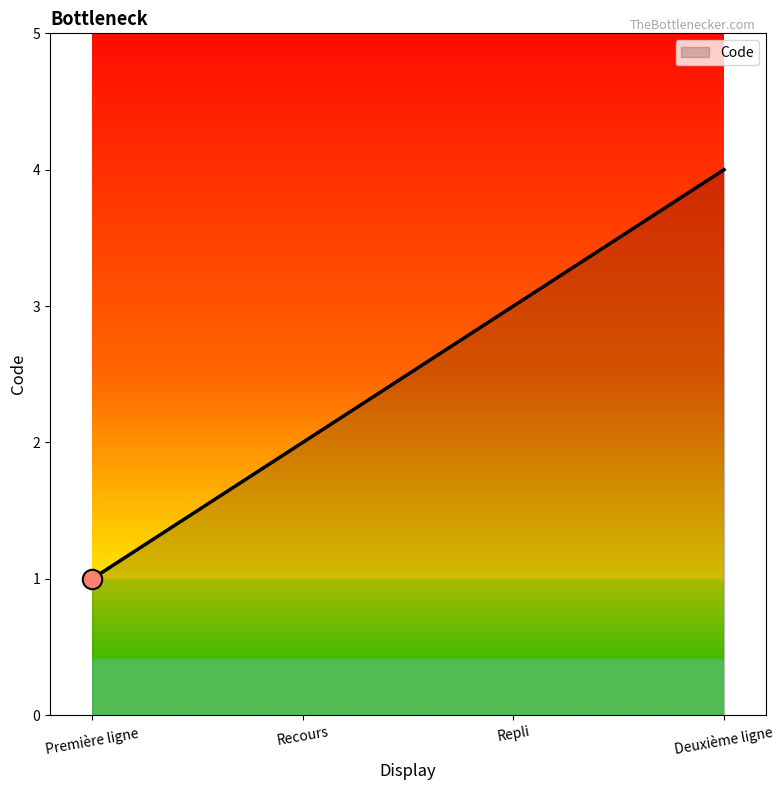

Rank the categories by value from lowest to highest.

Première ligne, Recours, Repli, Deuxième ligne